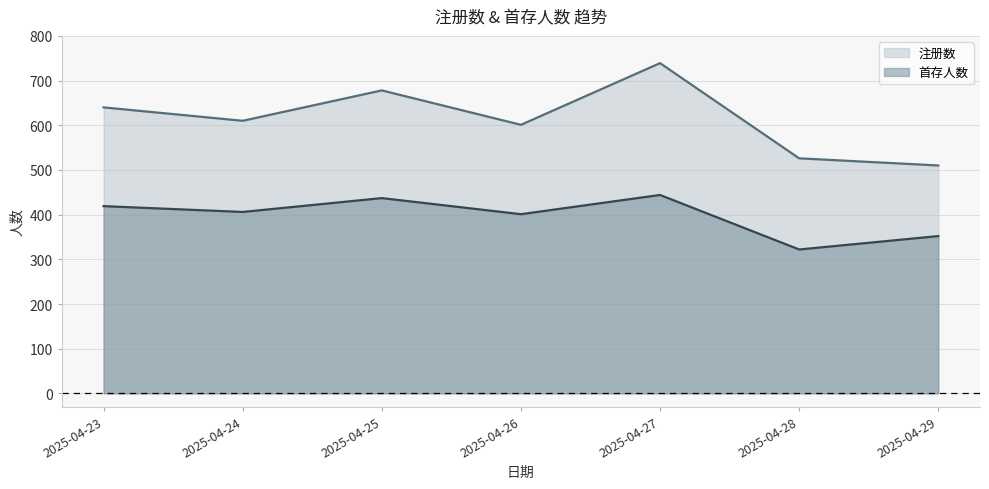

Which series changed the most between 2025-04-23 and 2025-04-24?

注册数